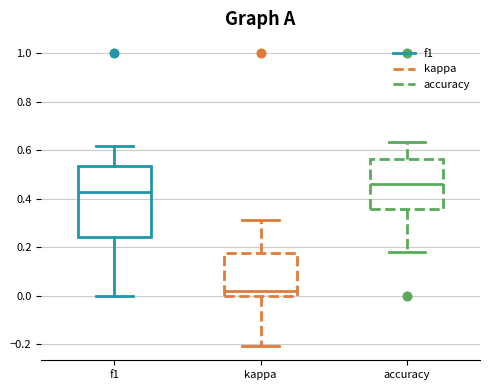

Reading left to right, transcribe this box plot: for each box, give where its median line is, the range the box spans, and where its two whiskers end, as read against the y-axis. The values are not printed on the chart, so give them approximately, as read against the axis.

f1: median 0.42, box 0.24 to 0.54, whiskers 0.00 to 0.62
kappa: median 0.02, box 0.00 to 0.18, whiskers -0.20 to 0.32
accuracy: median 0.46, box 0.36 to 0.56, whiskers 0.18 to 0.64